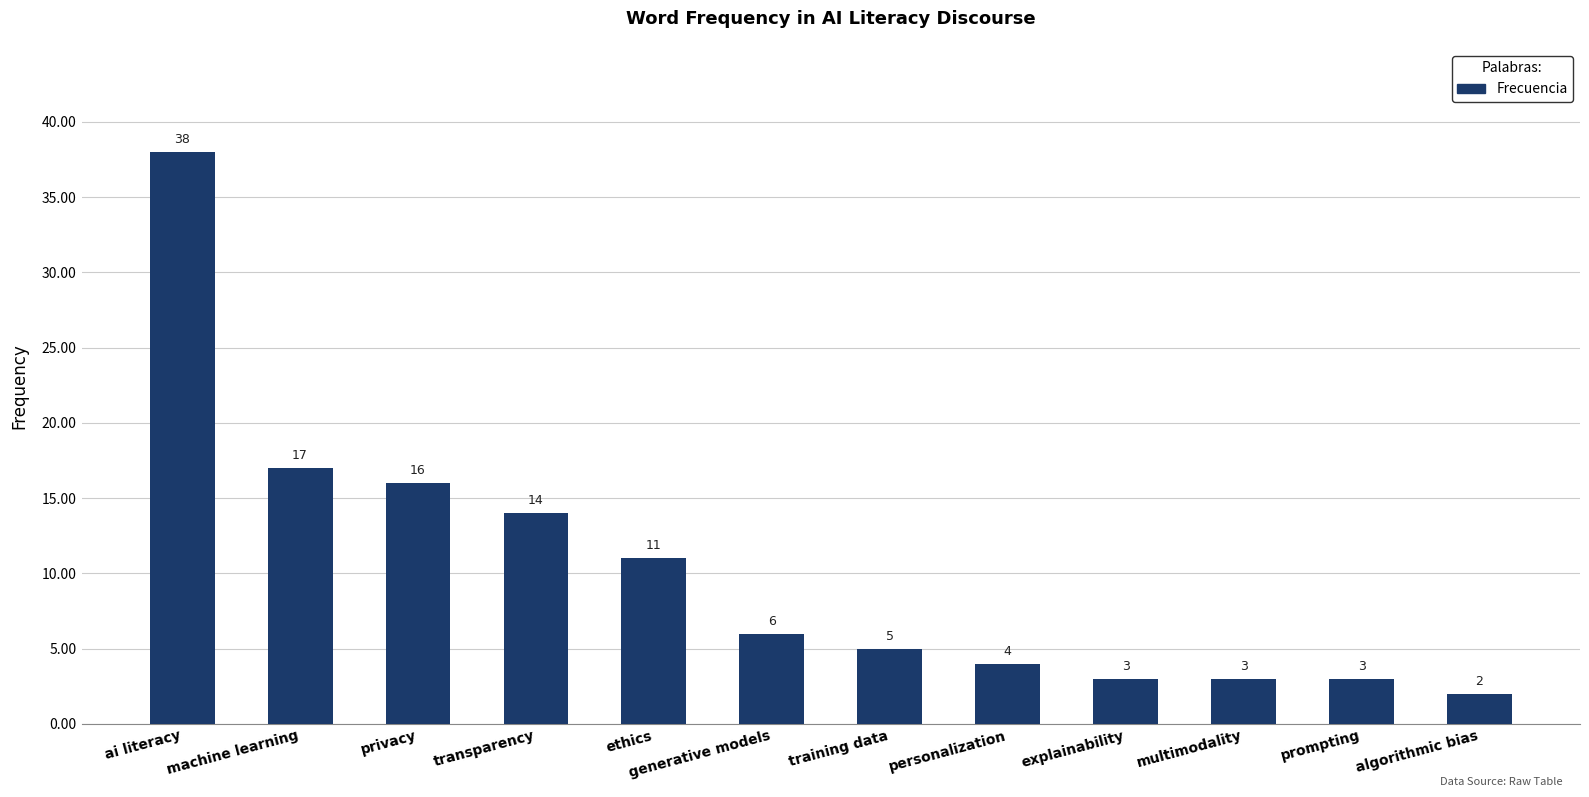

True or false: the data shows 15 at ethics.

False